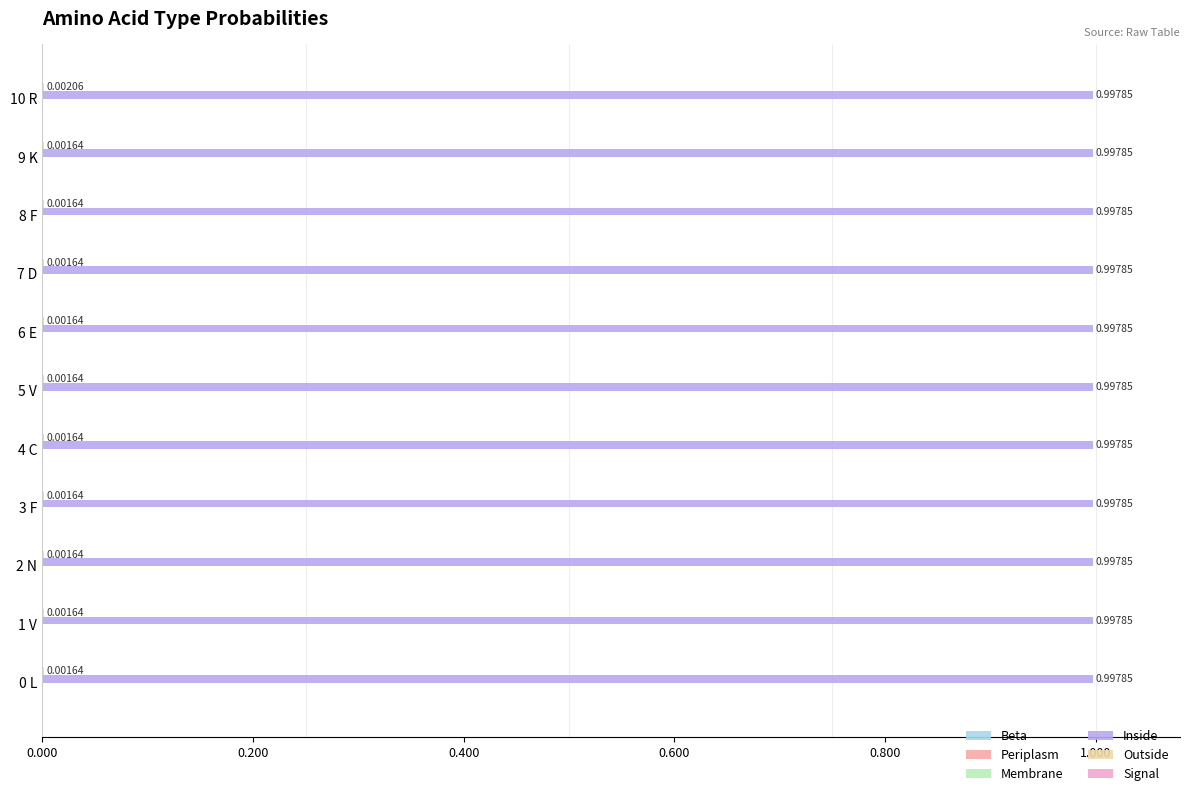

What is the total value across all series at 9 K?

1.0